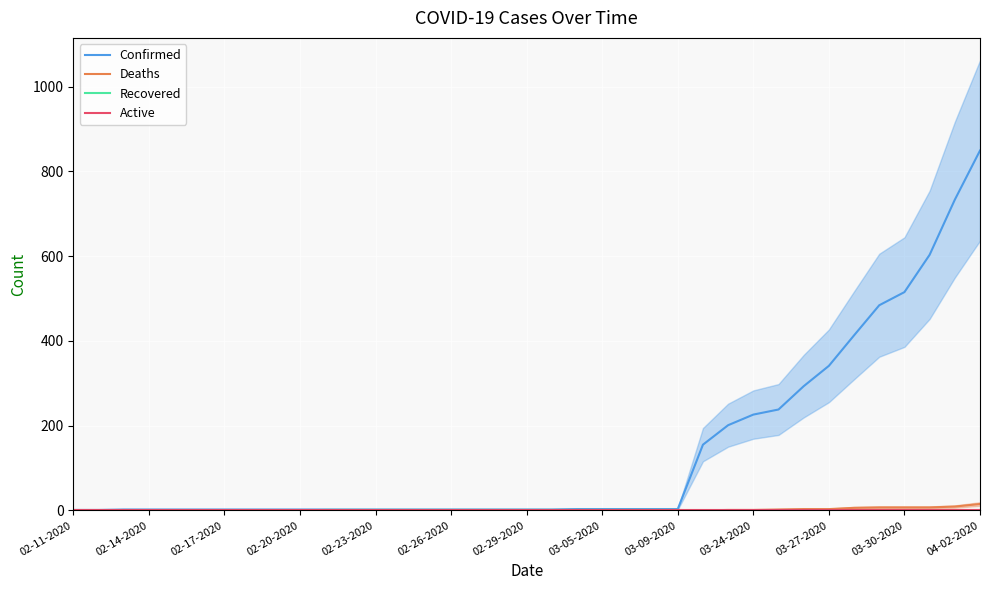

True or false: Deaths has more than 0 interior local peaks.

False